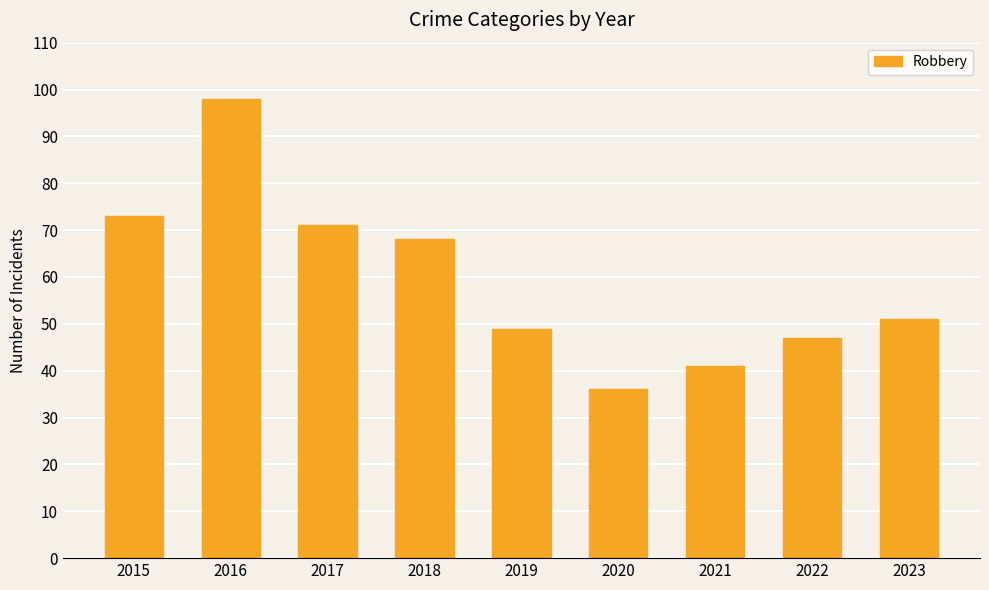

What is the ratio of the value at 2023 to the value at 2021?

1.2